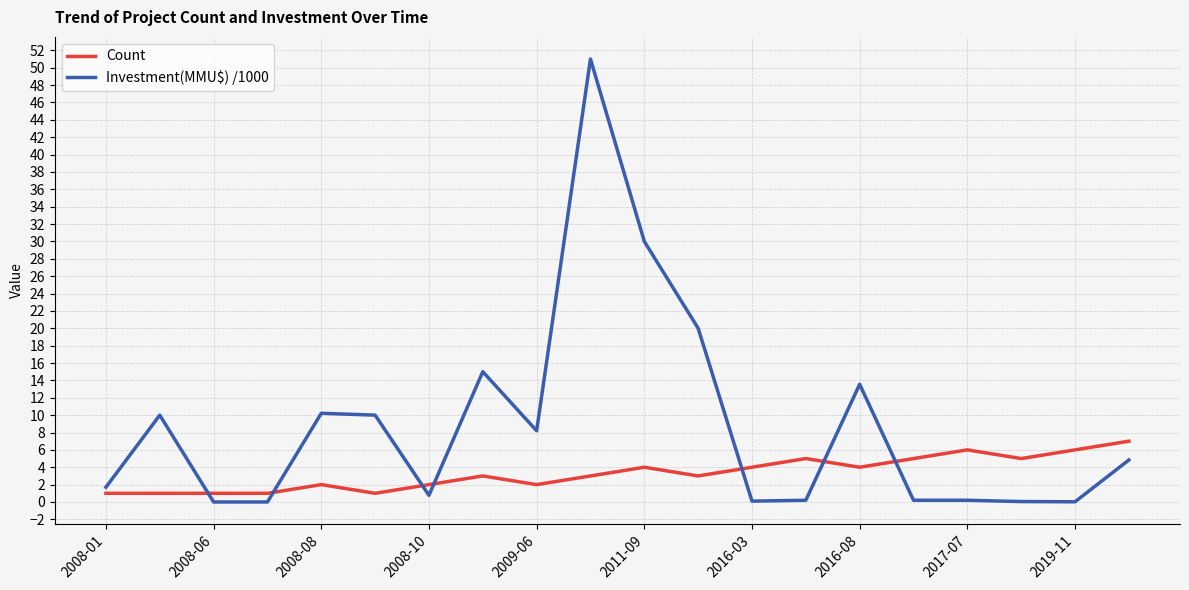

What is the difference between the maximum and minimum values in the Investment(MMU$) /1000 series?

51.0